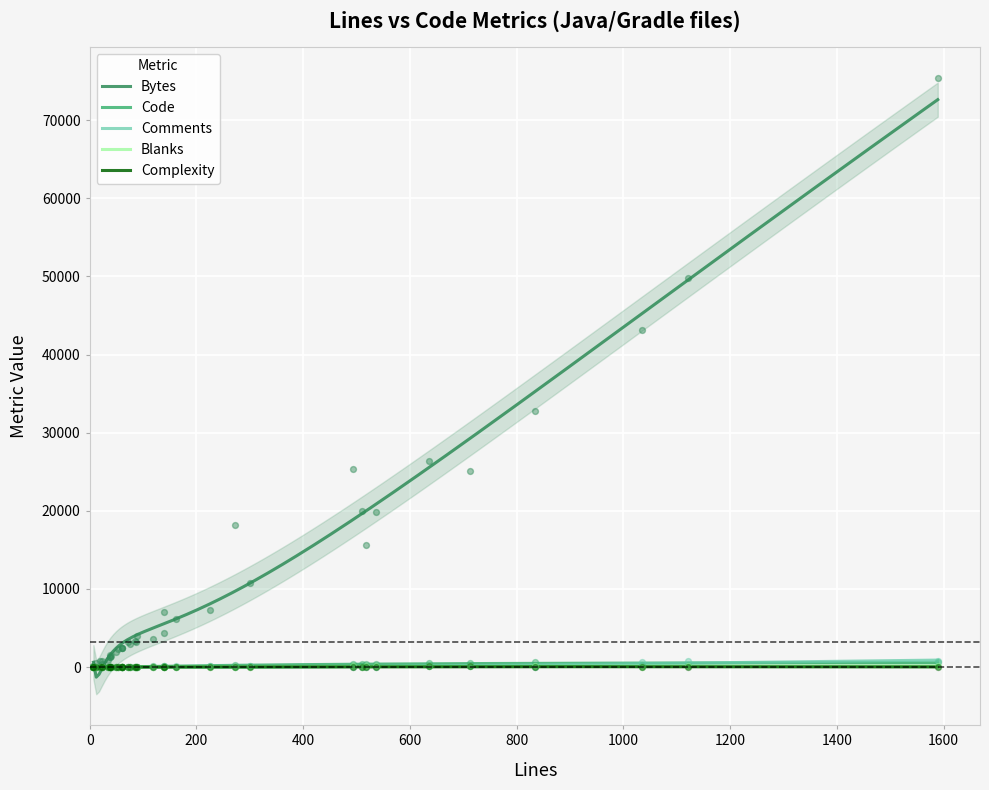

Which series has the widest spread of Y values?

Bytes